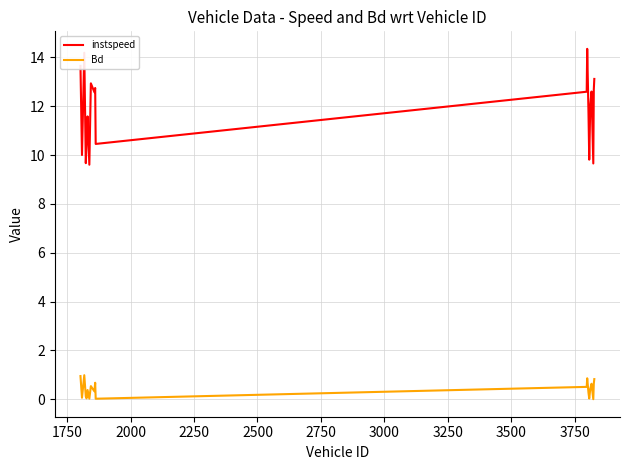

True or false: Bd and instspeed cross at least once.

False